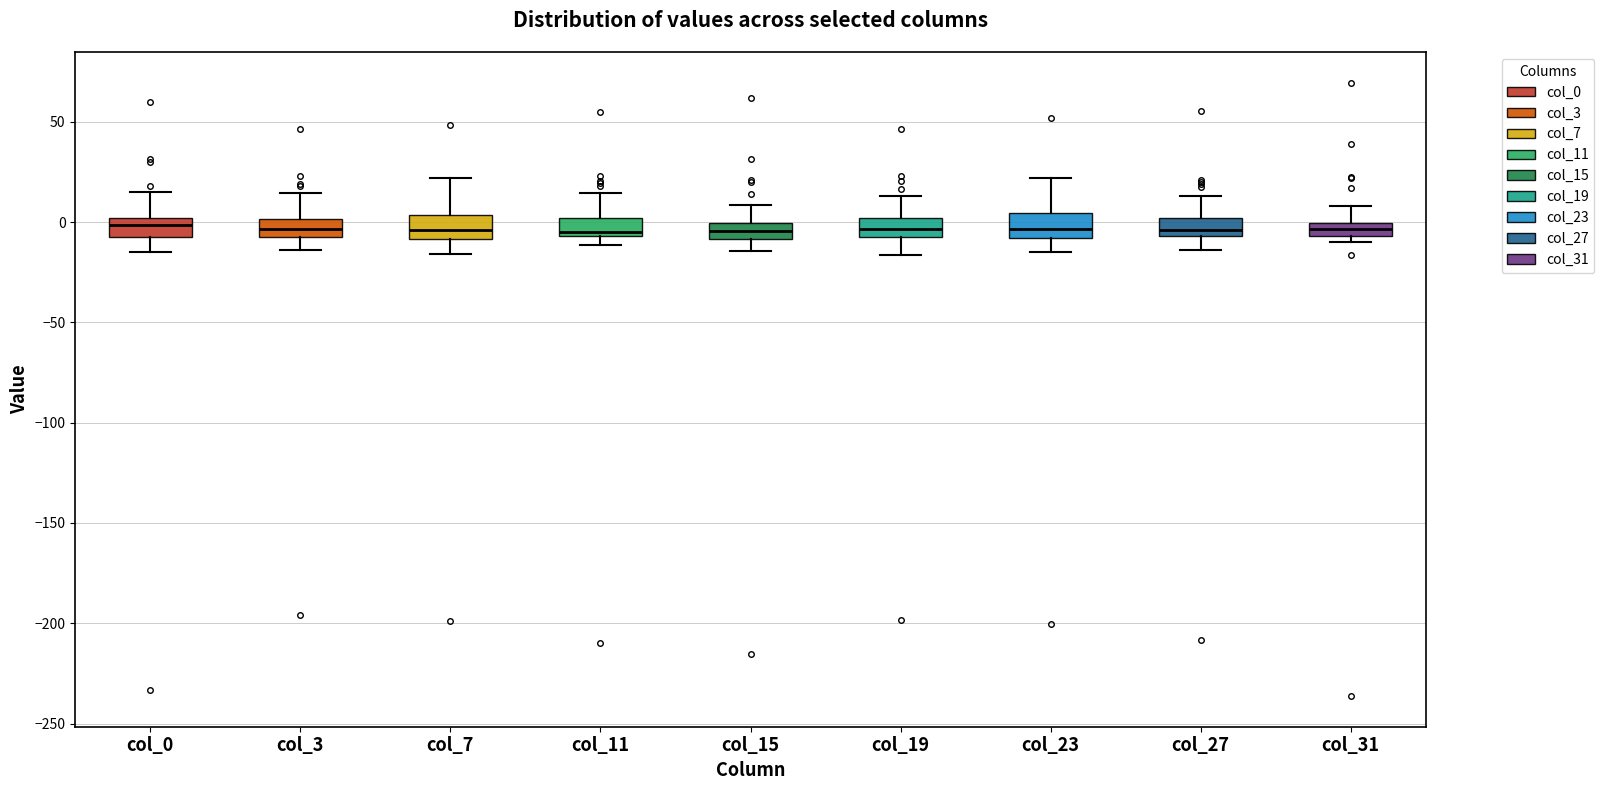

Where does the upper whisker of the box for col_31 end on the y-axis? The values are not printed on the chart, so give them approximately, as read against the axis.

10